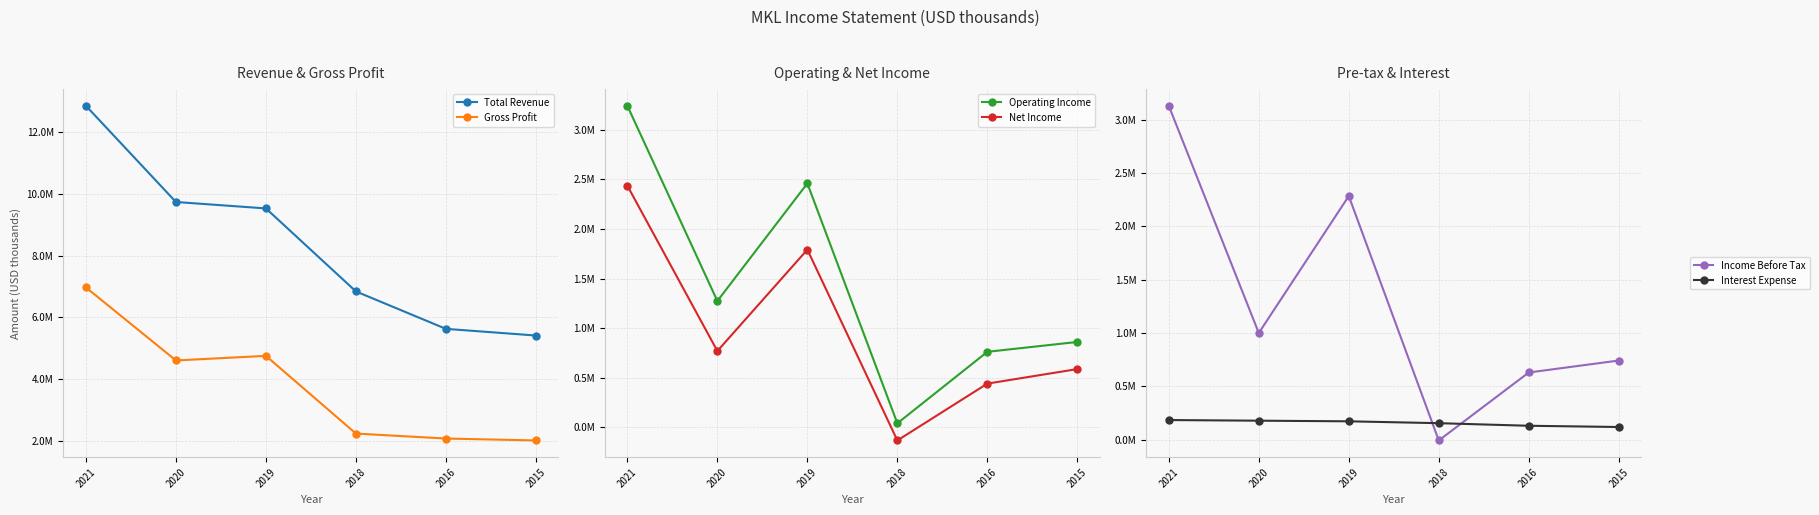

How many data points in Operating Income are above 1273500?

2